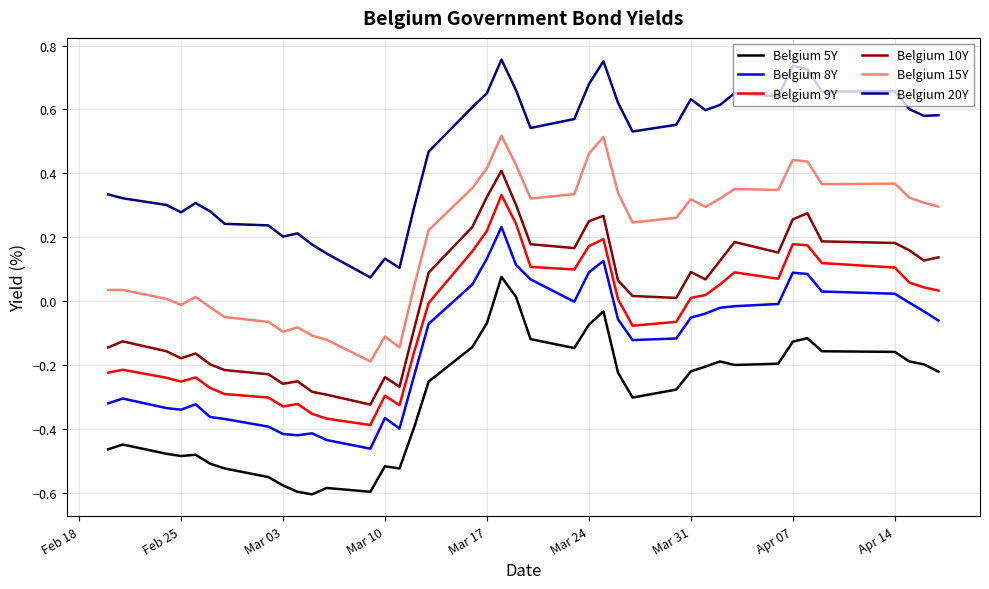

How many values in the Belgium 5Y series exceed 0?

2